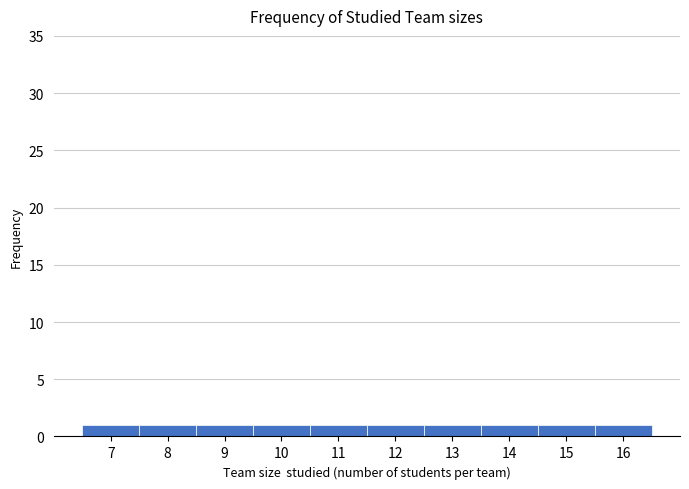

Reading left to right, transcribe this chart: for each bar, give the range it covers on the x-axis and its height. The values are not printed on the chart, so give them approximately, as read against the axis.

6.5 to 7.5: 1
7.5 to 8.5: 1
8.5 to 9.5: 1
9.5 to 10.5: 1
10.5 to 11.5: 1
11.5 to 12.5: 1
12.5 to 13.5: 1
13.5 to 14.5: 1
14.5 to 15.5: 1
15.5 to 16.5: 1